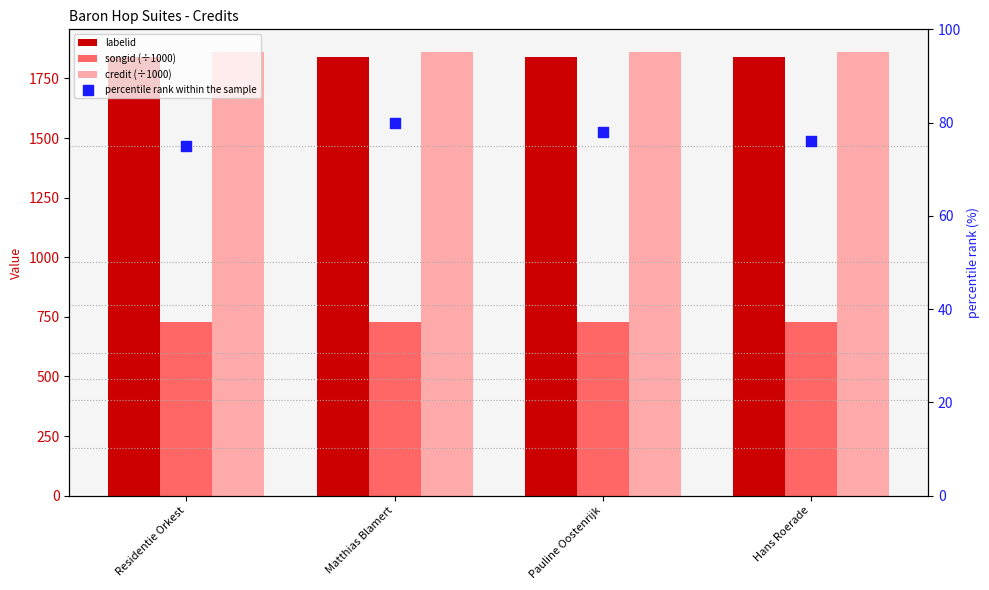

At how many categories does at least one series exceed 895?

4